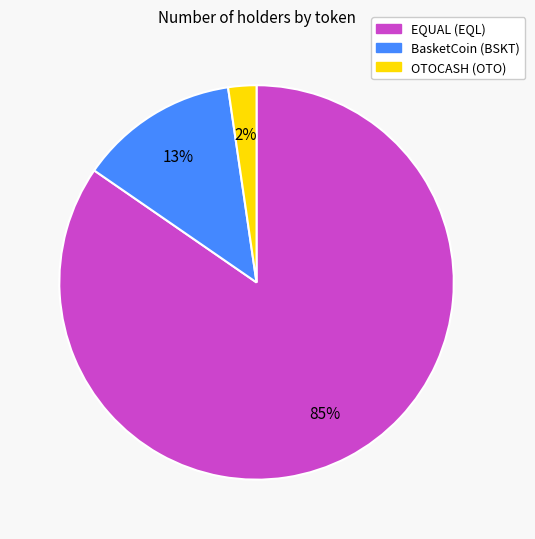

Is it true that BasketCoin (BSKT) is 13% of the pie?

True